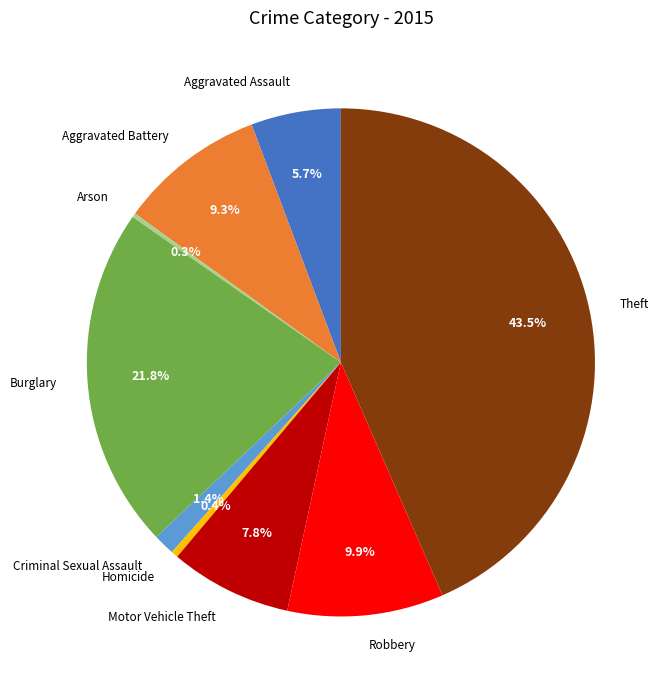

What is the largest slice in the pie chart?

Theft